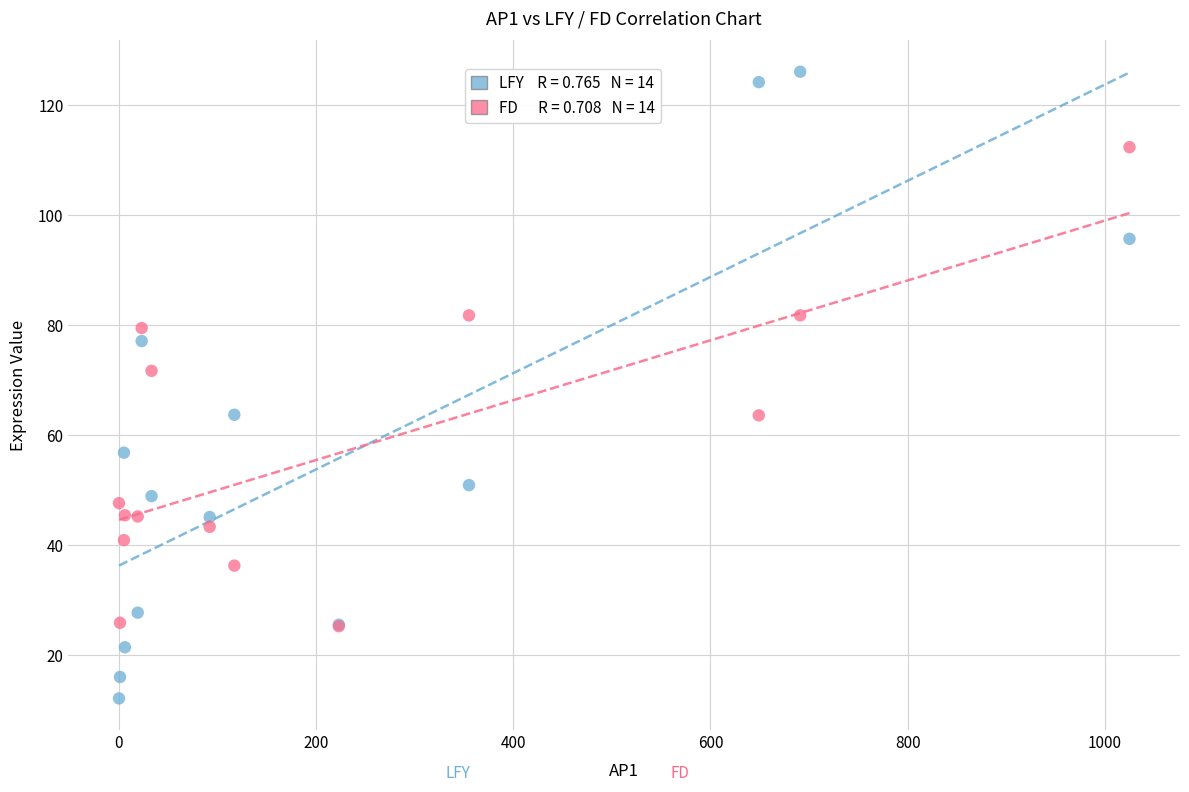

Across all series, what Y value is closest to 69?

71.7